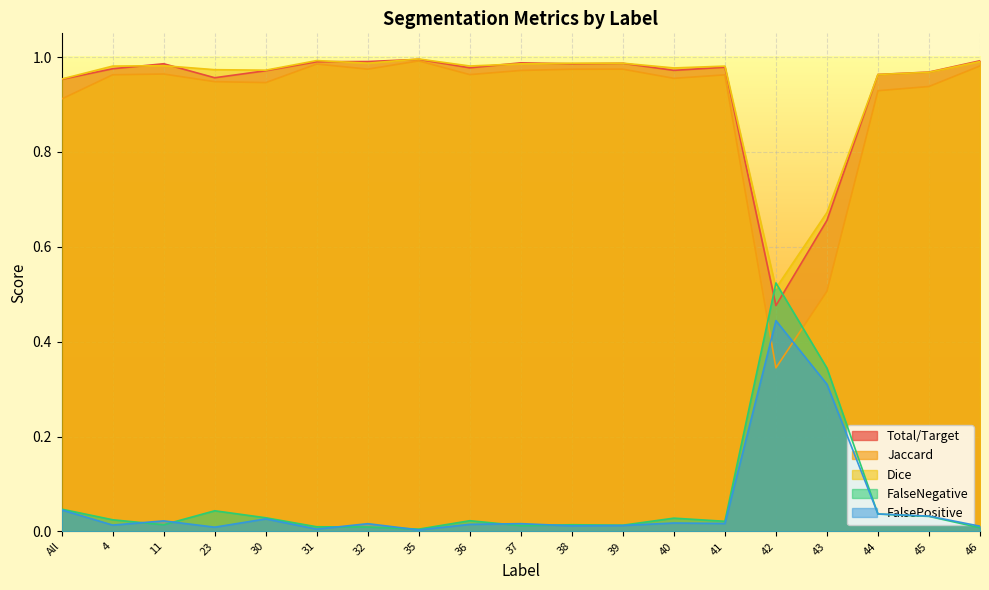

What is the sum of the FalsePositive values at 40 and All?

0.1